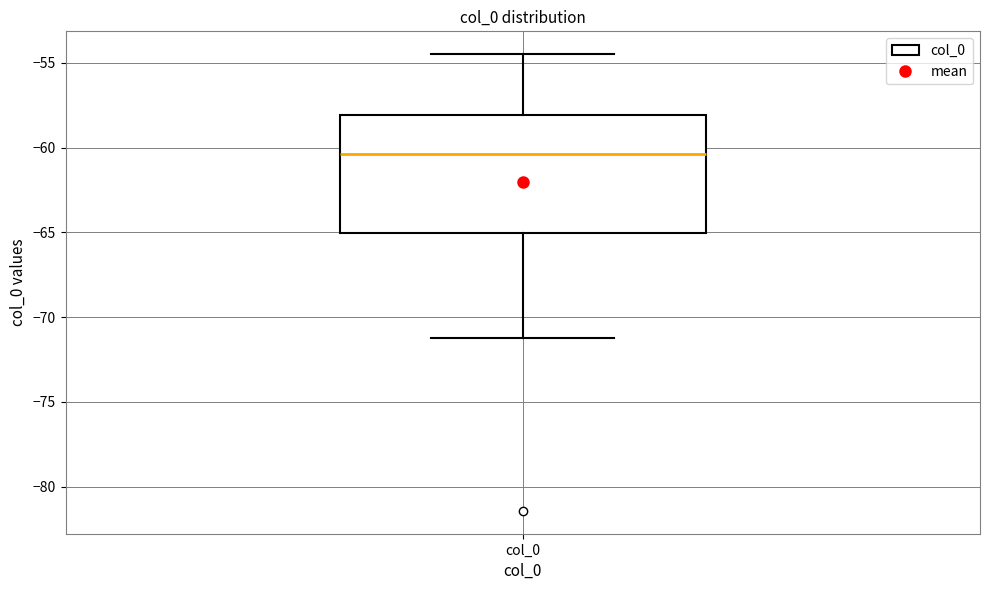

Where does the lower whisker of the box for col_0 end on the y-axis? The values are not printed on the chart, so give them approximately, as read against the axis.

-71.0